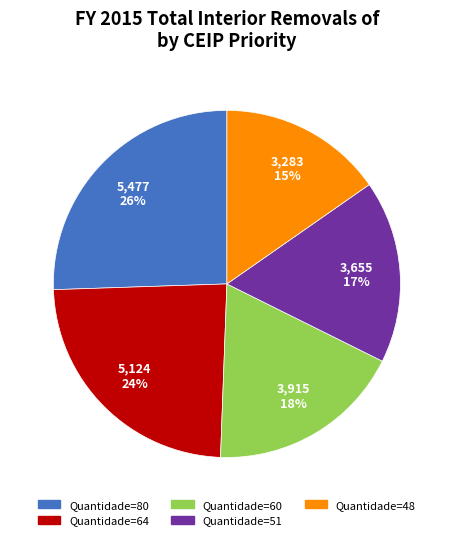

Do Quantidade=51 and Quantidade=48 together represent more than half of the pie?

No